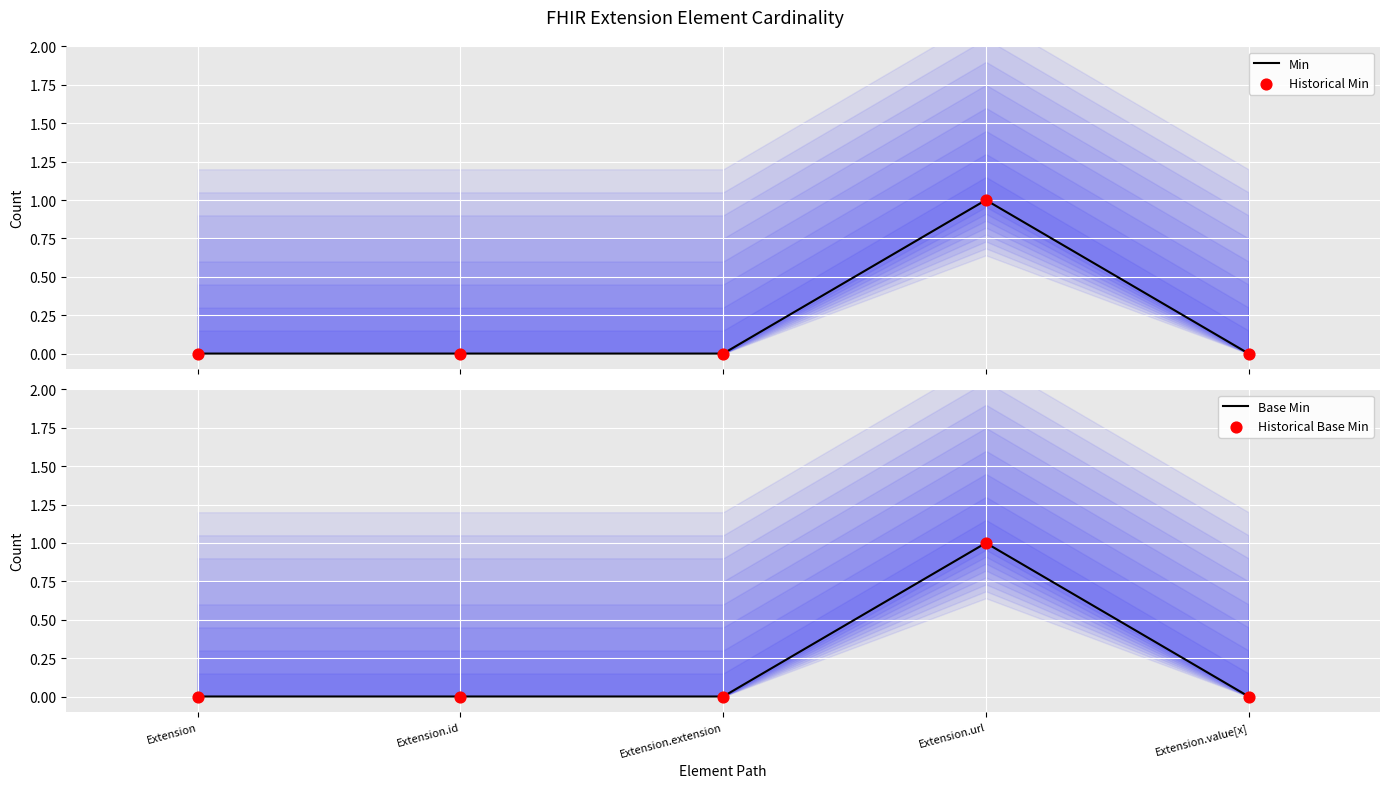

Which series reaches the maximum Y coordinate?

Min